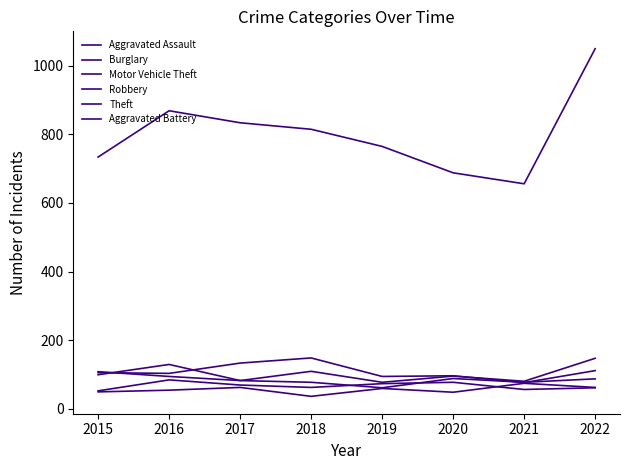

Is this an area chart (filled region under the line)?

No